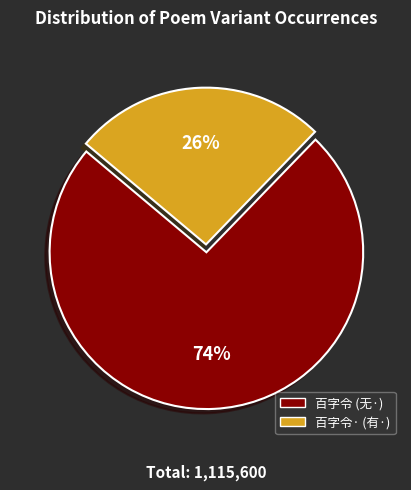

To the nearest percent, what is the difference between the largest and smallest slice percentages?

48%